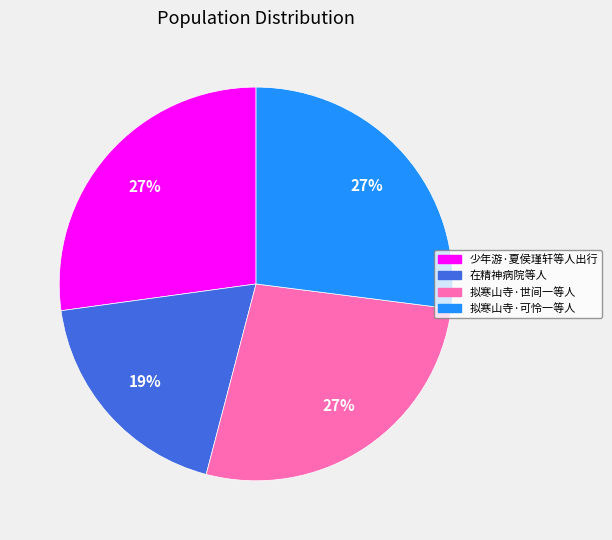

What percentage is the 拟寒山寺·可怜一等人 slice, to the nearest percent?

27%